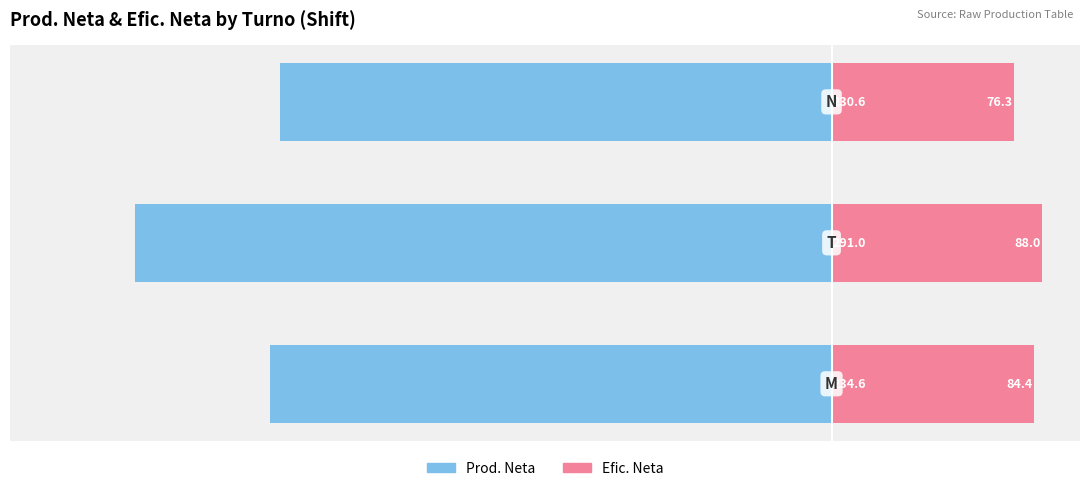

Rank the series at −250 from highest to lowest value.

Efic. Neta, Prod. Neta